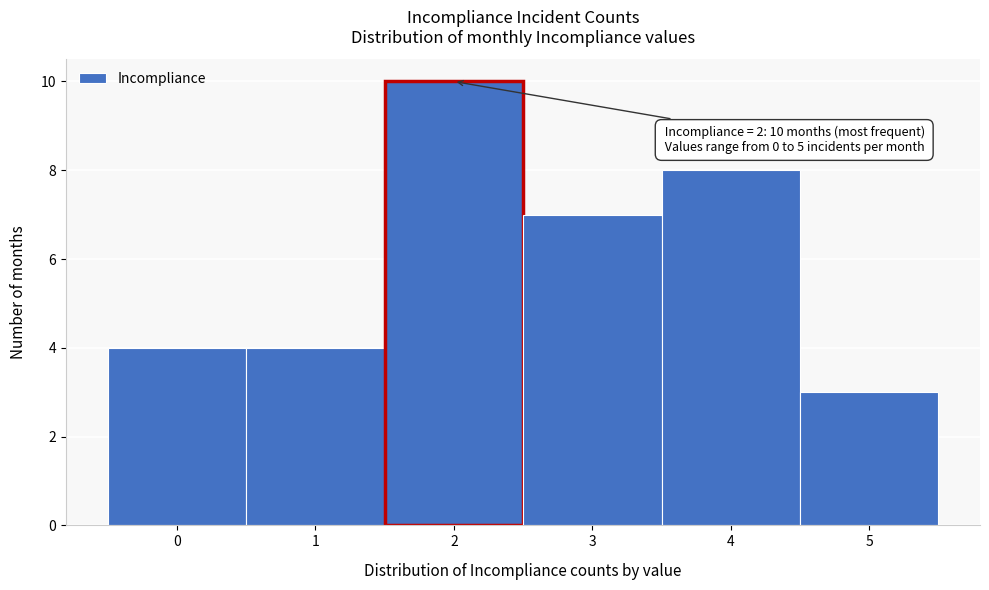

Which range on the x-axis has the tallest bar?

1.5 to 2.5